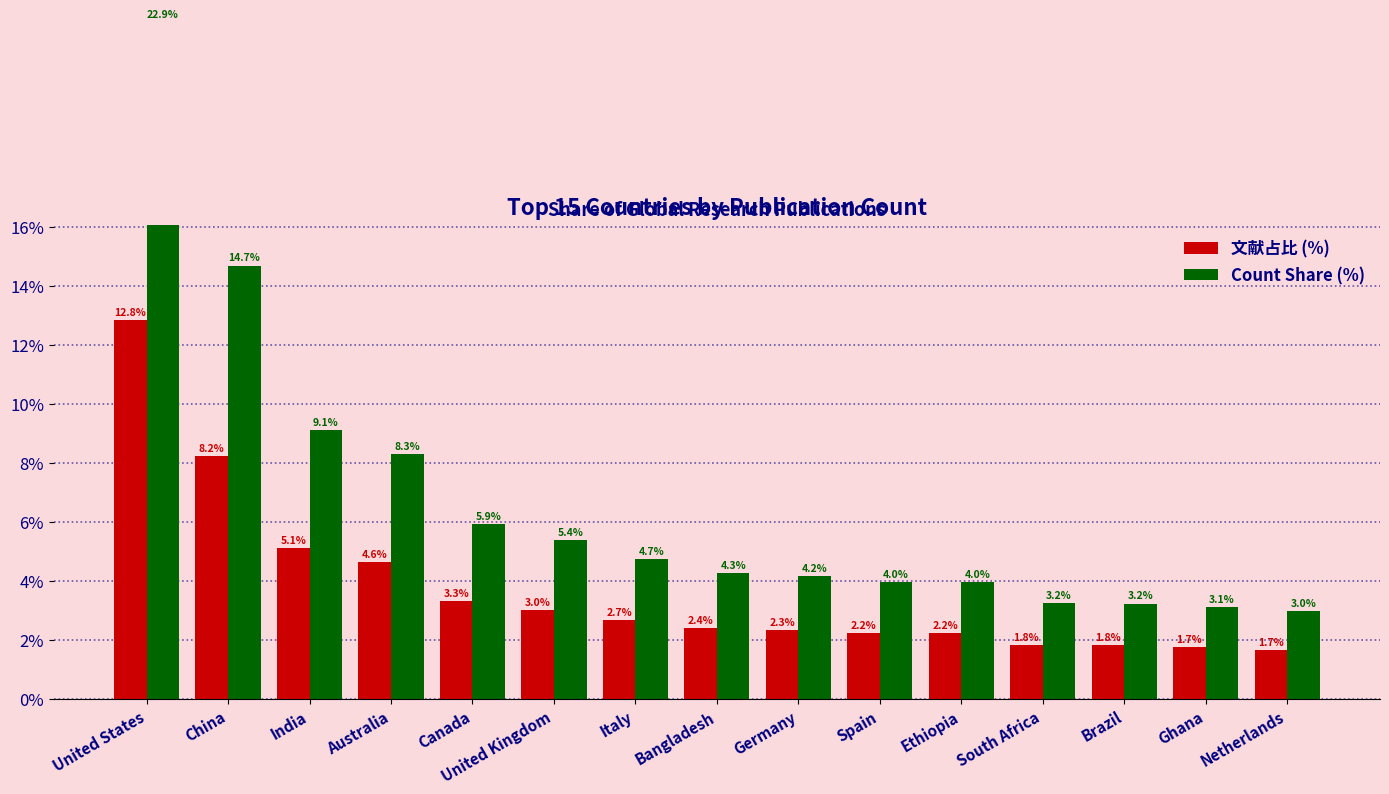

What is the label of the 15th bar from the left?

Netherlands